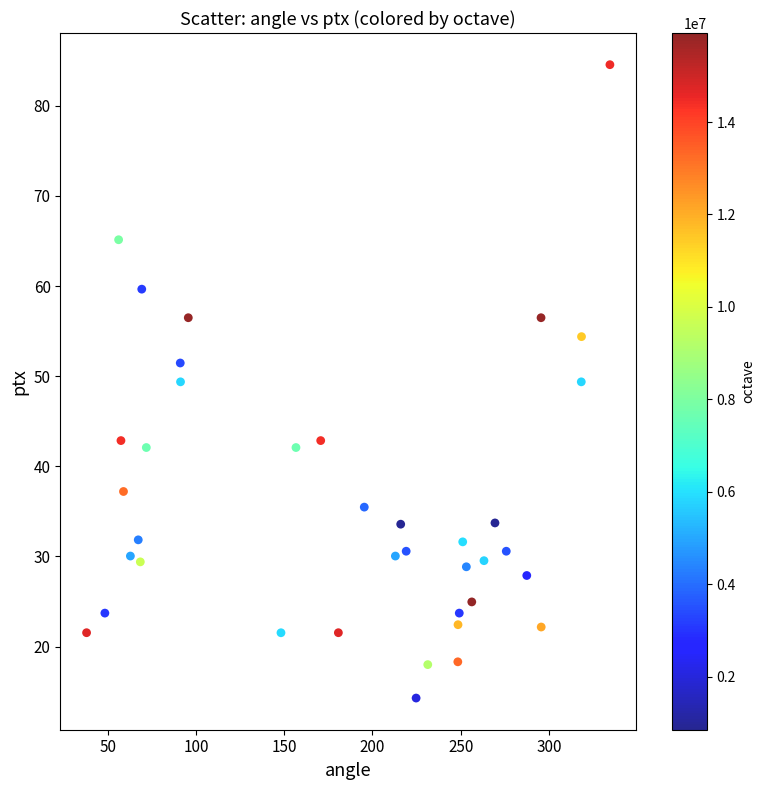

What is the range of Y values (max minus min)?

70.3